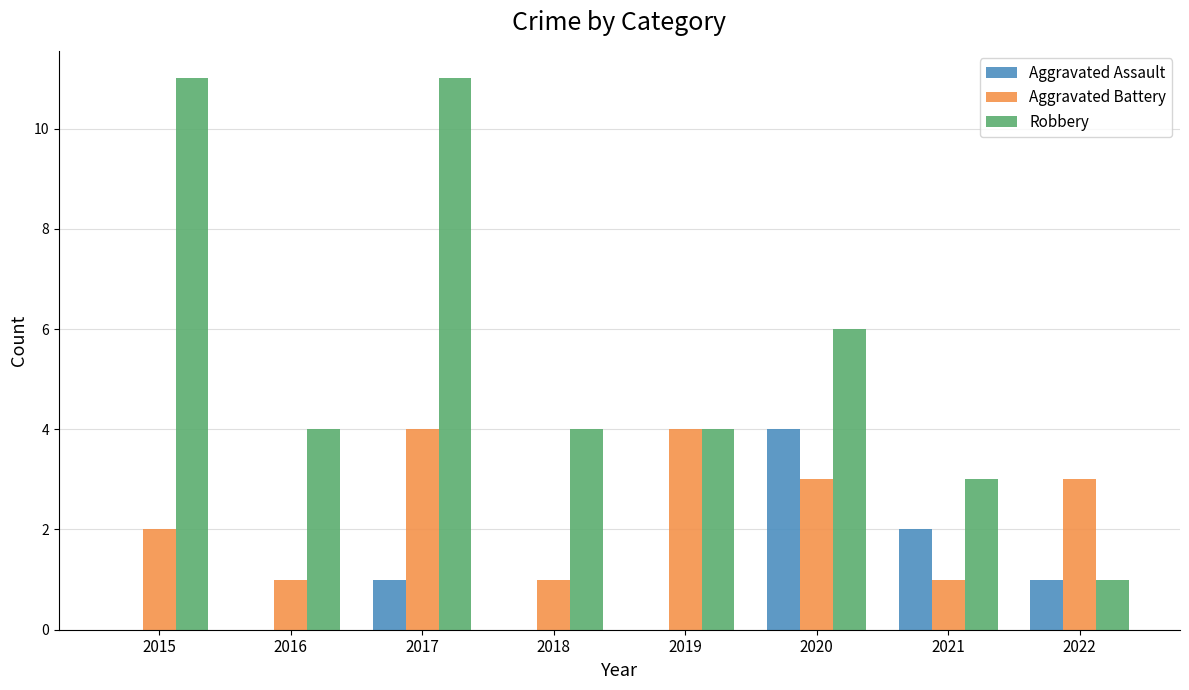

Between 2016 and 2017, which series saw the biggest shift?

Robbery